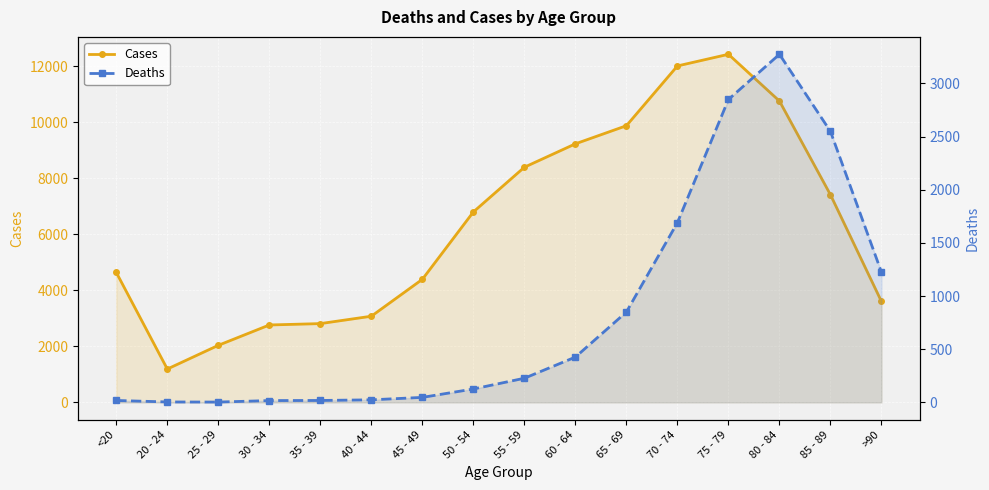

What value does the Deaths series have at 25 - 29?

3